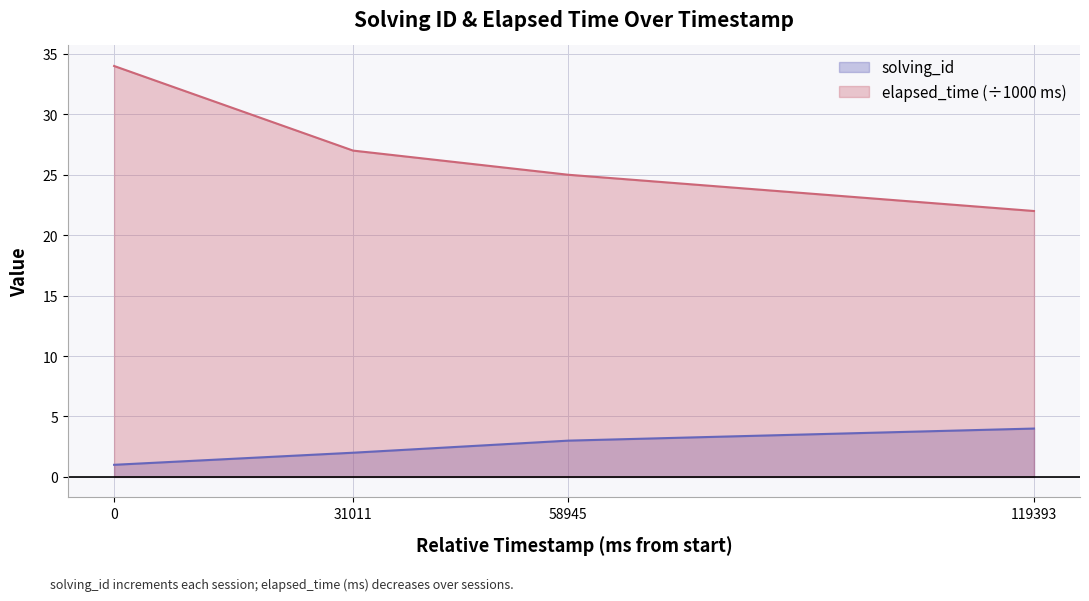

What is the value of the solving_id point at the 3rd from the left?

3